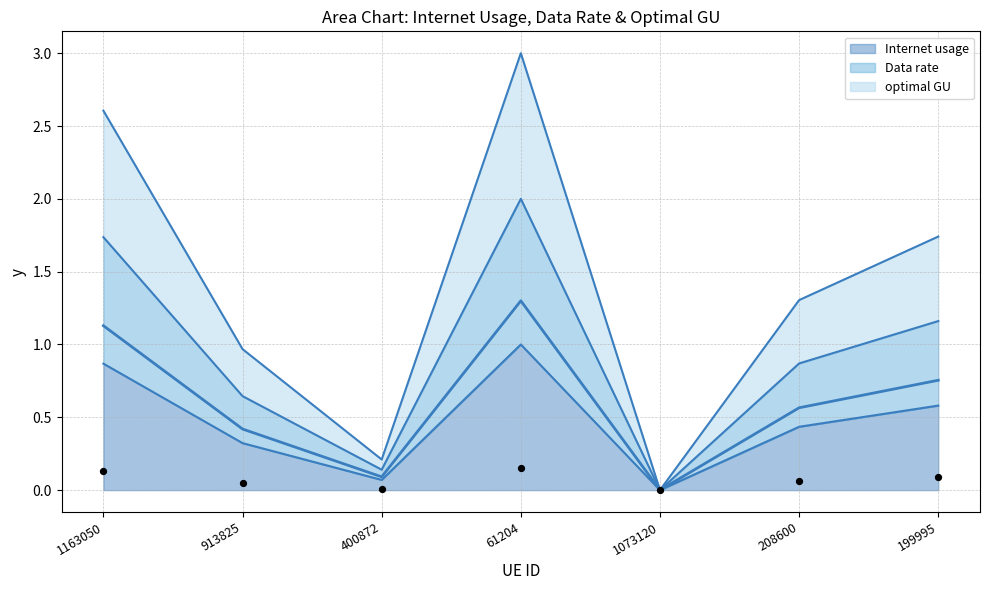

At which label does Internet usage reach its peak?

61204